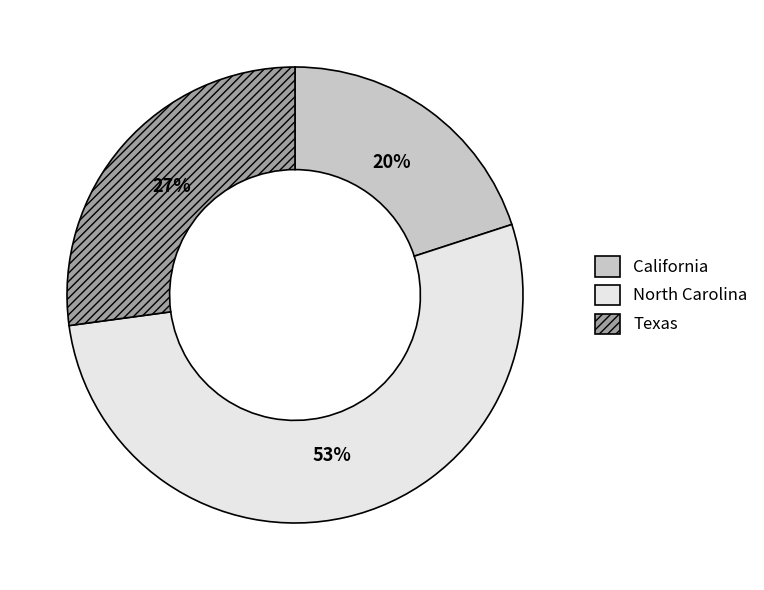

Is there any slice that represents more than half of the pie?

Yes